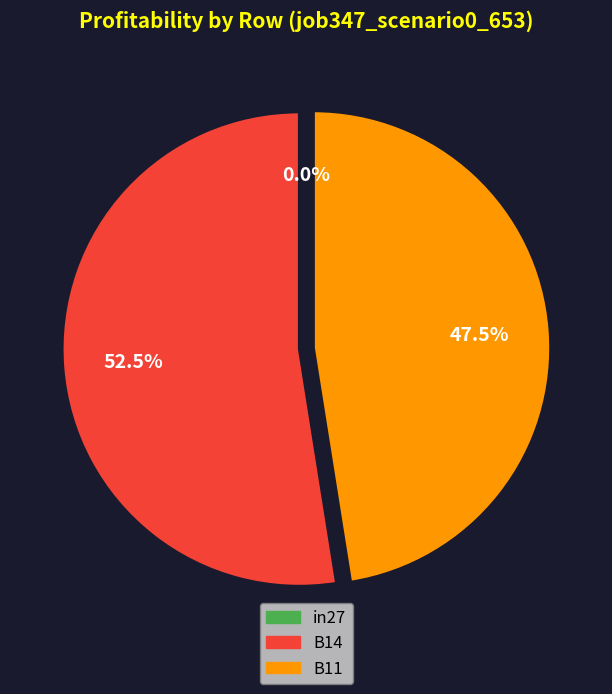

To the nearest percent, what is the combined percentage of in27 and B11?

47%